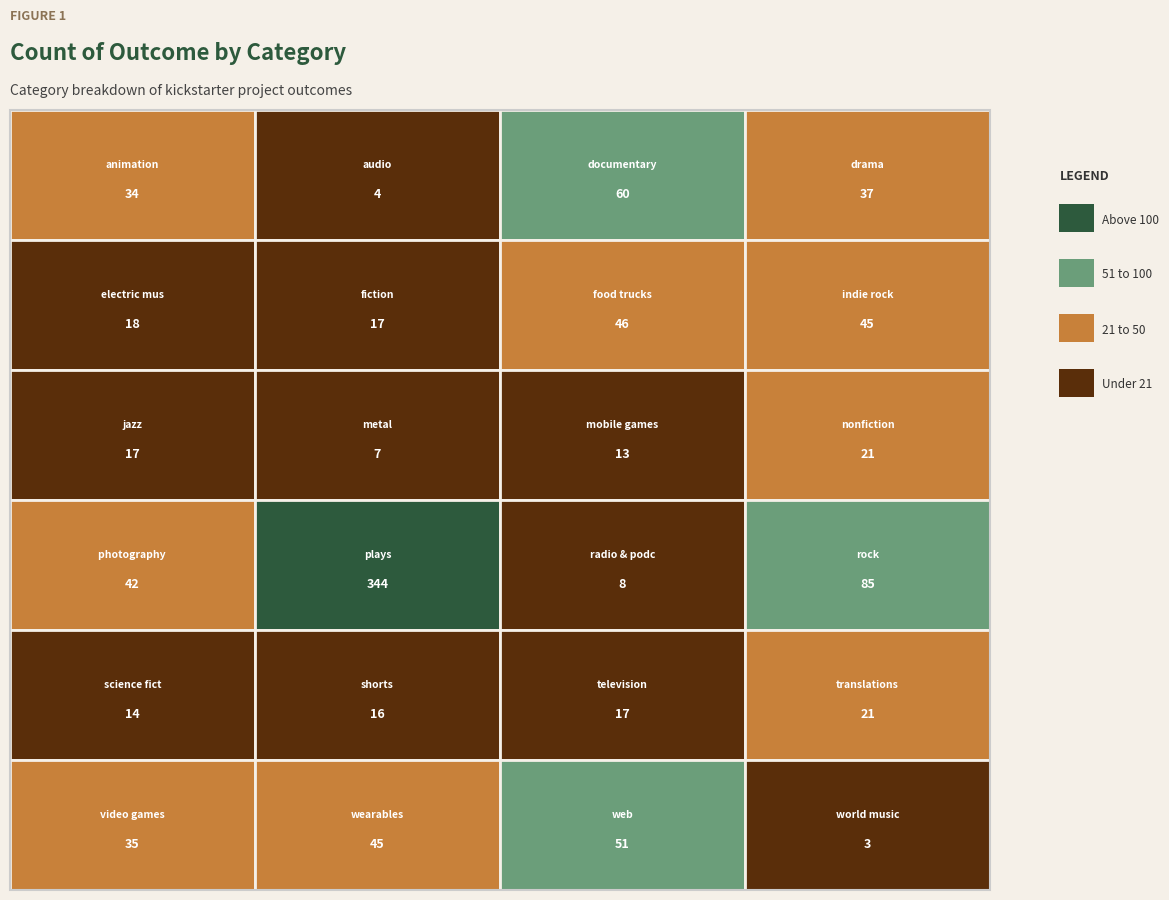

Between animation and electric music, which is larger?

animation